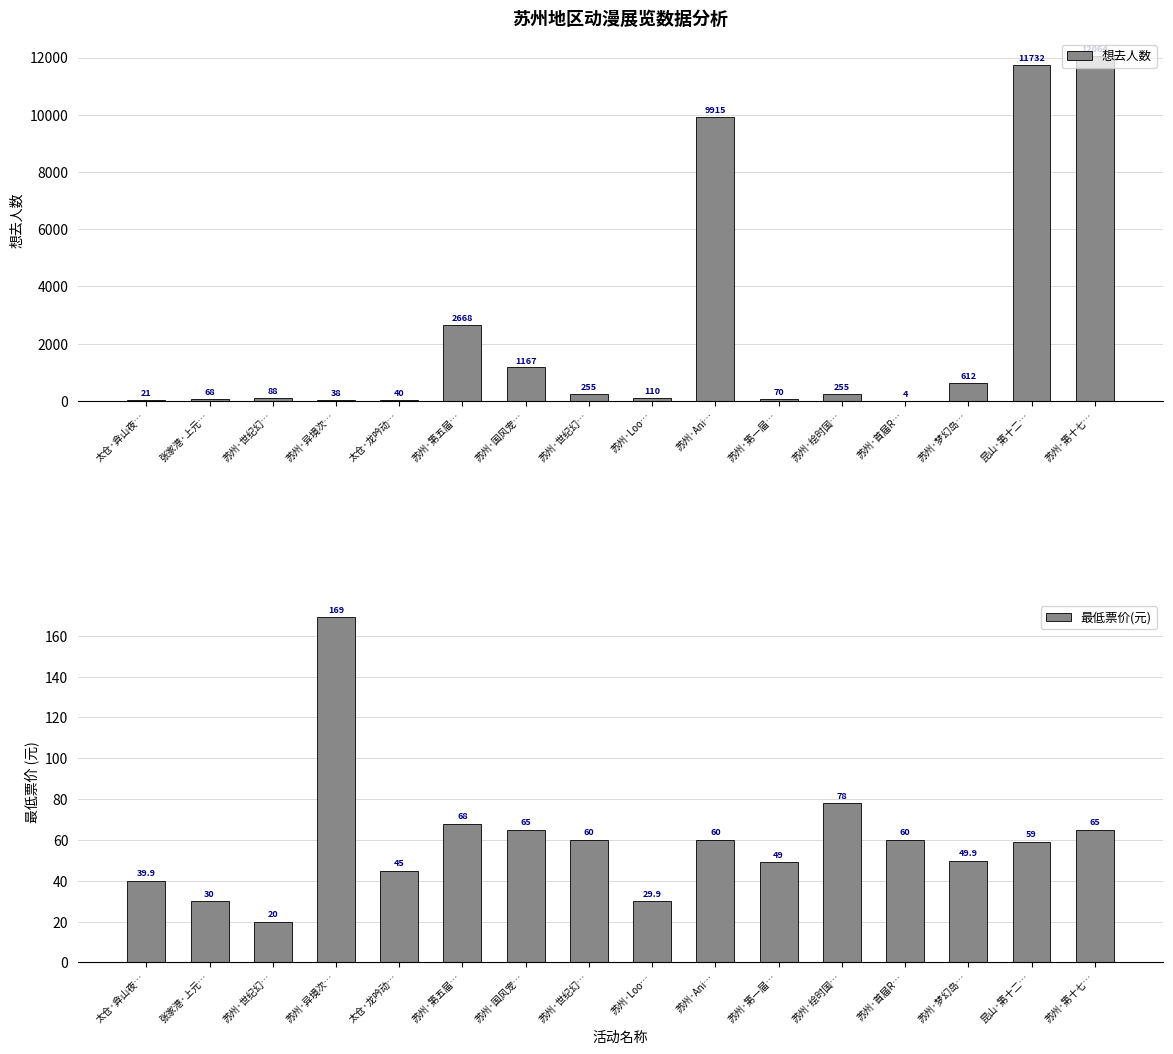

At which category is the sum across all series the highest?

苏州·第十七…